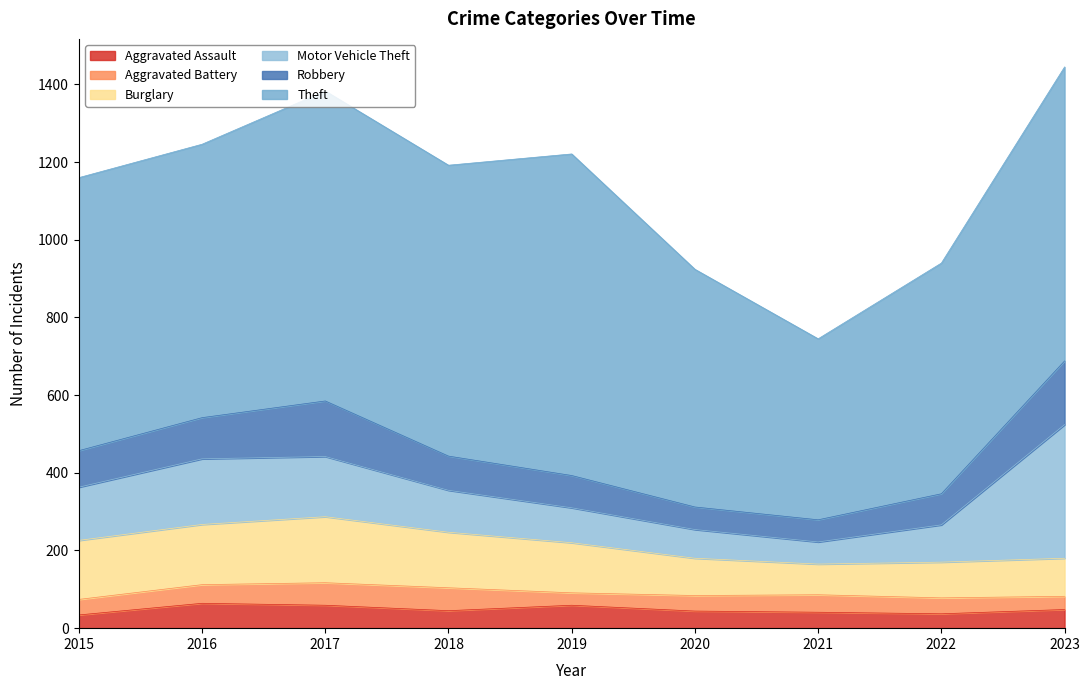

How many interior local peaks does the Motor Vehicle Theft series have?

1